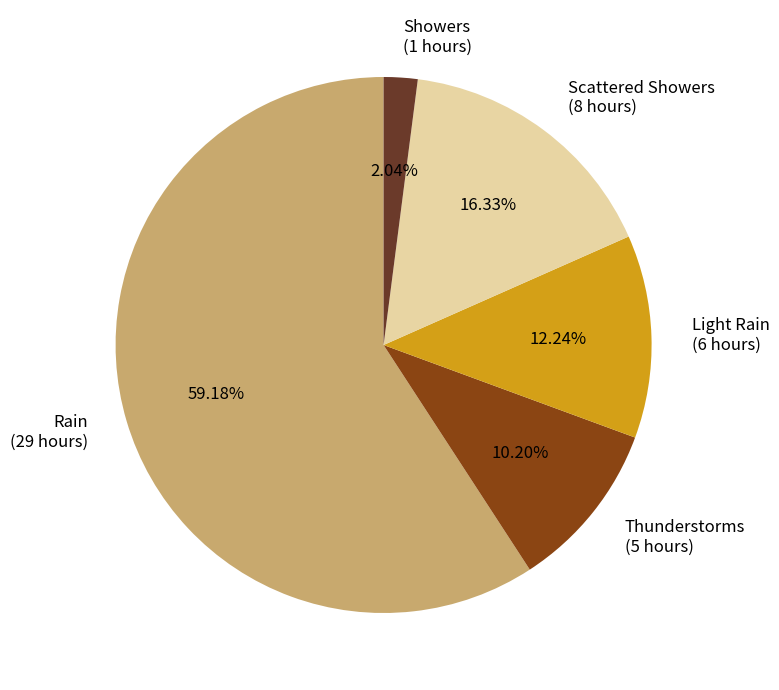

True or false: Scattered Showers accounts for 2% of the total.

False